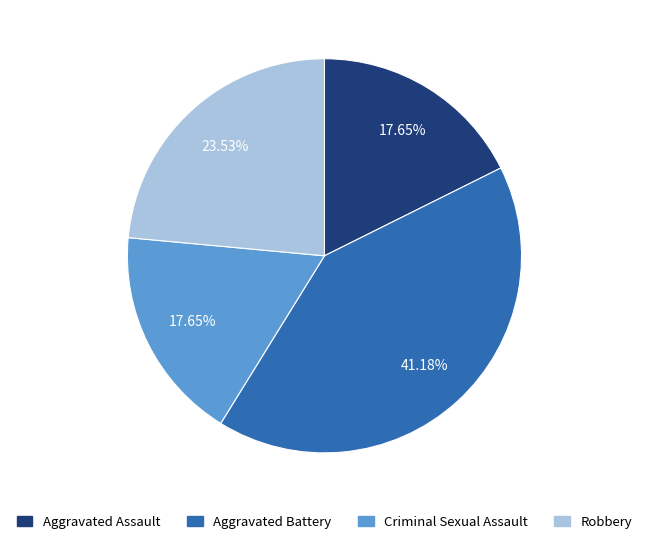

What is the ratio of the value at Aggravated Assault to the value at Aggravated Battery?

0.4